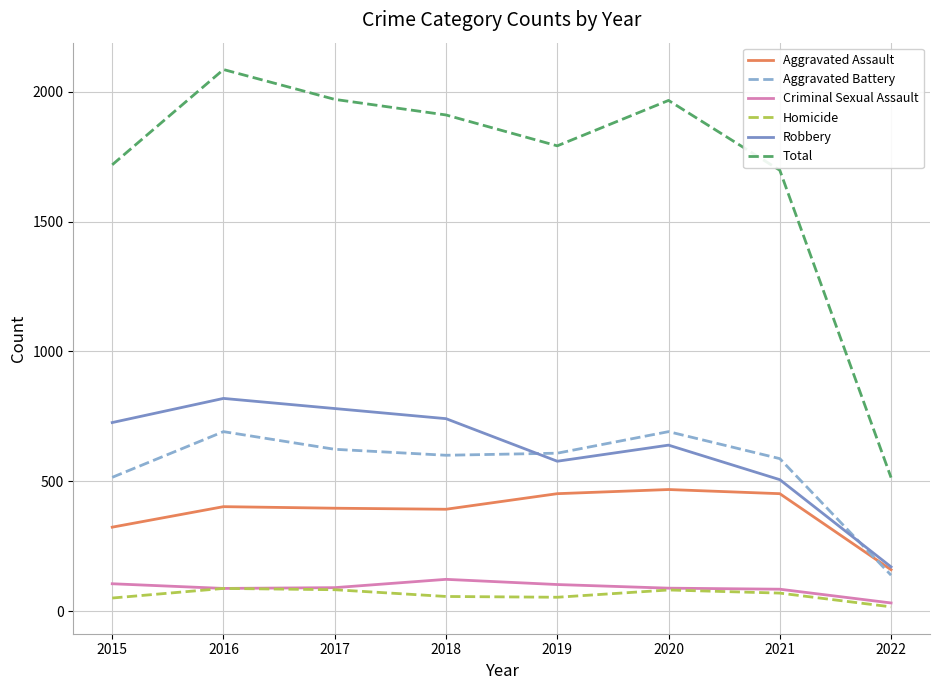

Is this an area chart (filled region under the line)?

No